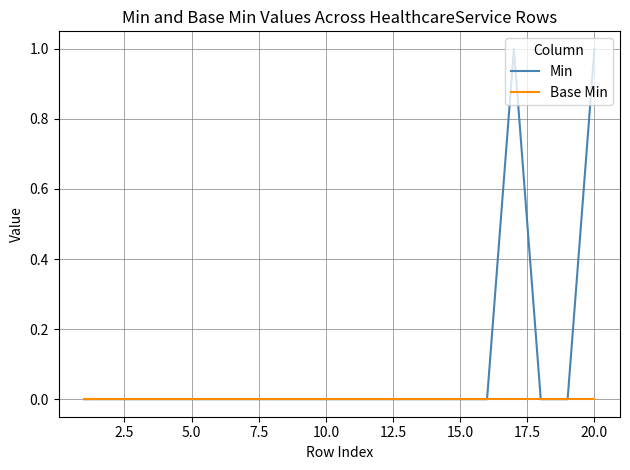

Which series has the largest total across all categories?

Min